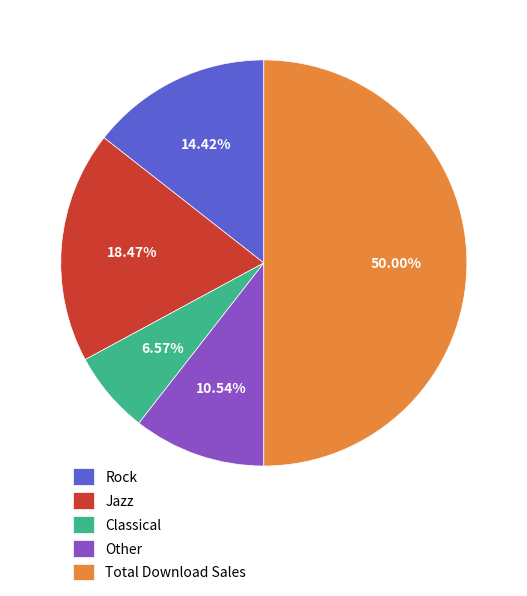

True or false: Total Download Sales accounts for 50% of the total.

True